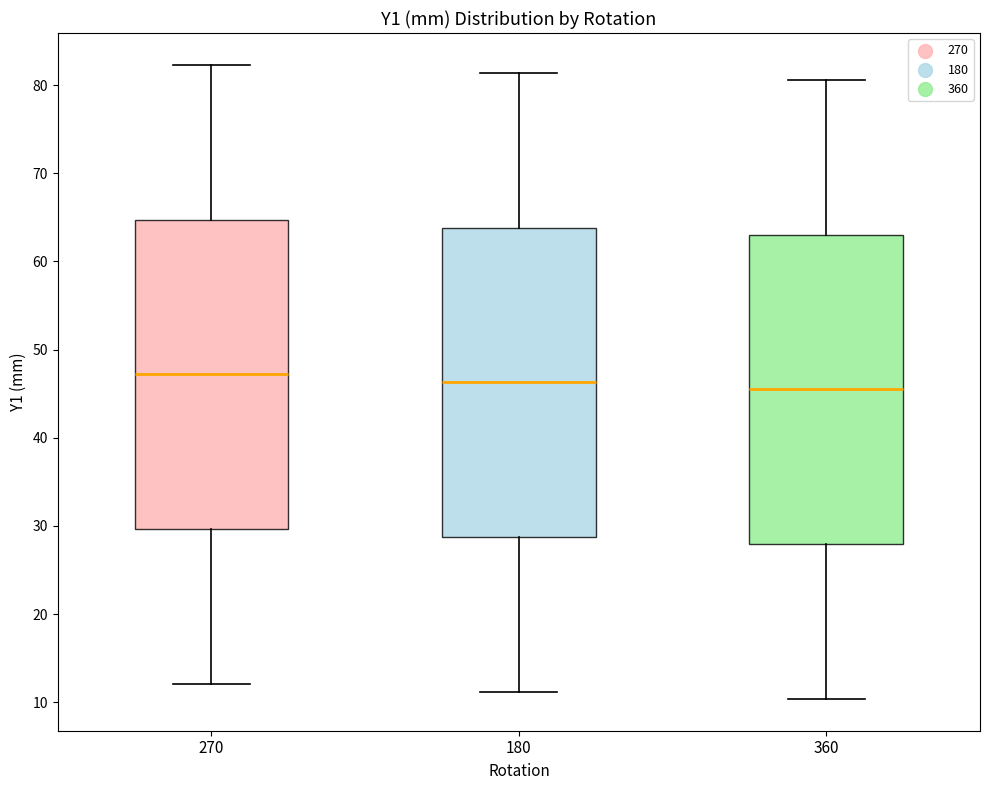

Reading left to right, read every box against the y-axis: the position of its median line, the range the box covers, and the ends of its whiskers. The values are not printed on the chart, so give them approximately, as read against the axis.

270: median 47, box 30 to 65, whiskers 12 to 82
180: median 46, box 29 to 64, whiskers 11 to 81
360: median 45, box 28 to 63, whiskers 10 to 81